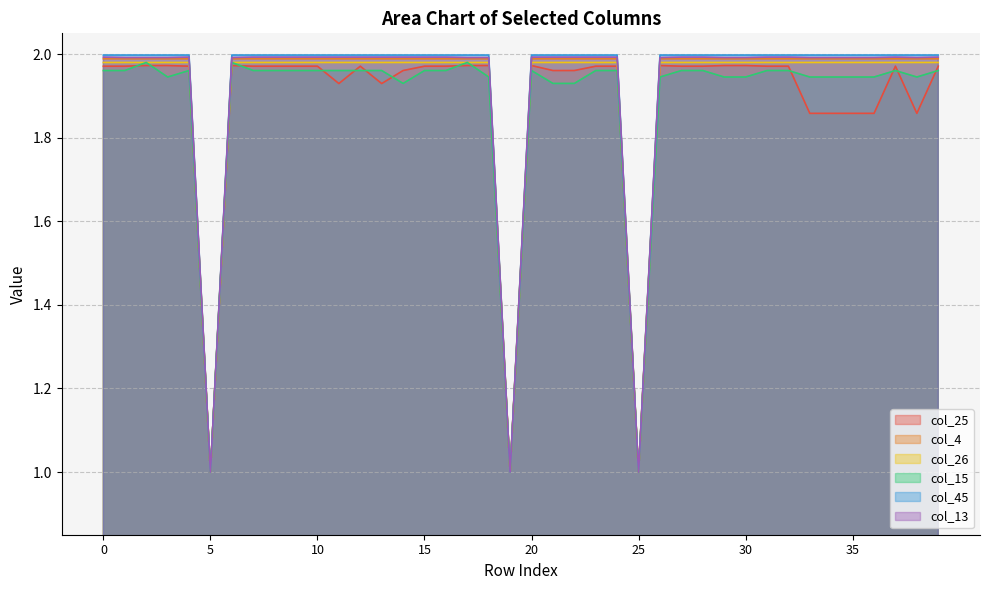

The col_13 series shows 2.0 at 0. True or false?

True